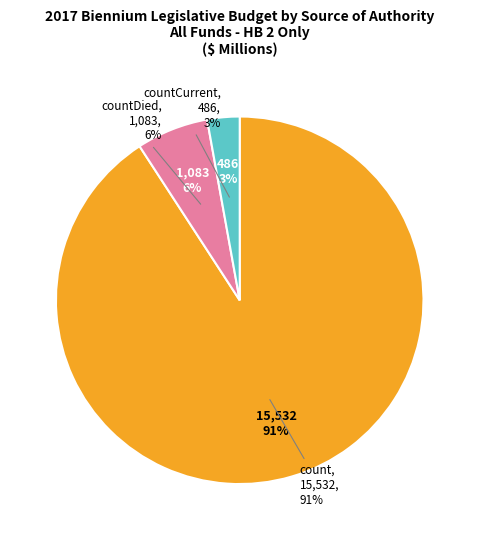

Is it true that countCurrent is 3% of the pie?

True